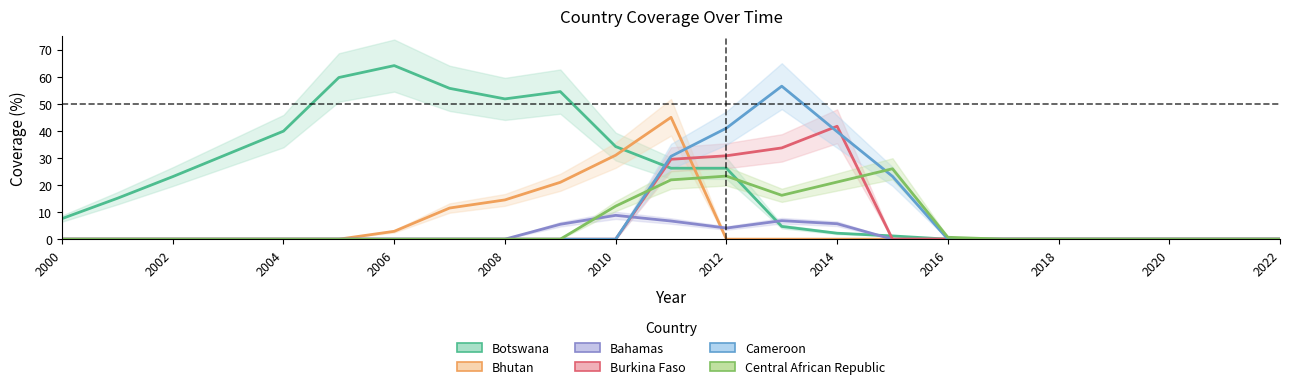

The value of Cameroon at 2010 is 0.0. True or false?

True